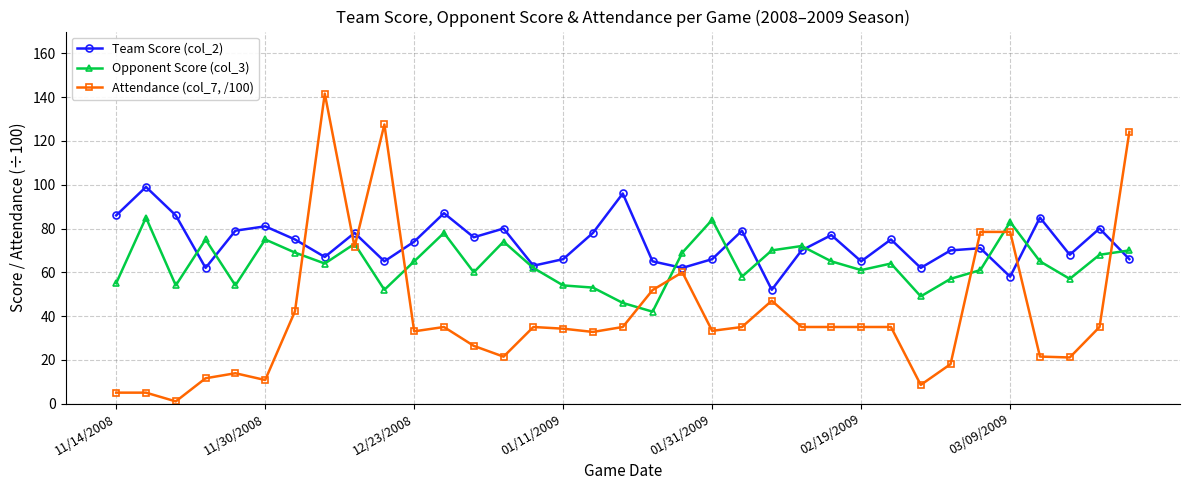

Which series has the widest spread of values?

Attendance (col_7, /100)